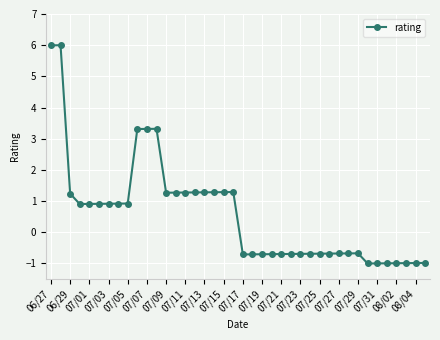

What is the greatest value displayed?

6.0